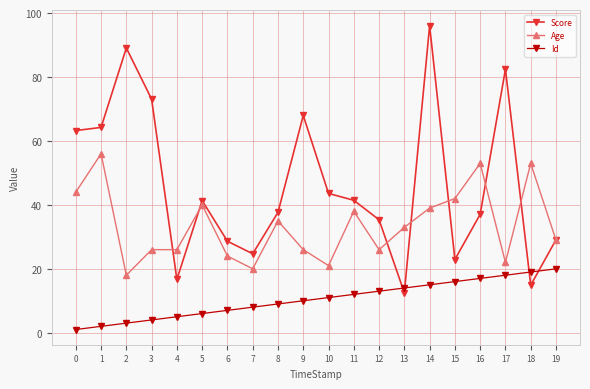

What is the value of the Id point at the 4th from the left?

4.0